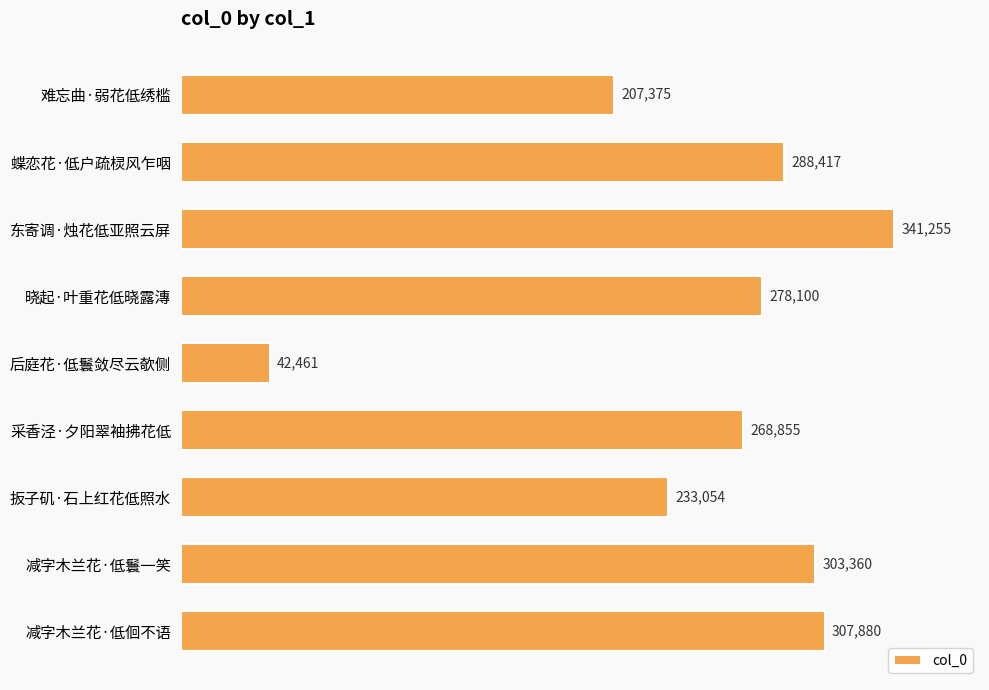

Is it true that the value at 难忘曲·弱花低绣槛 is 304486?

False